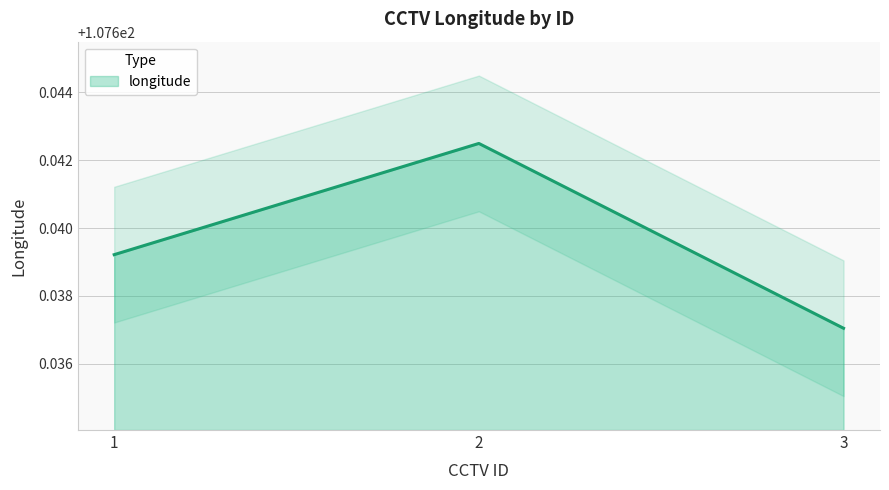

Which label corresponds to the largest value in the chart?

2